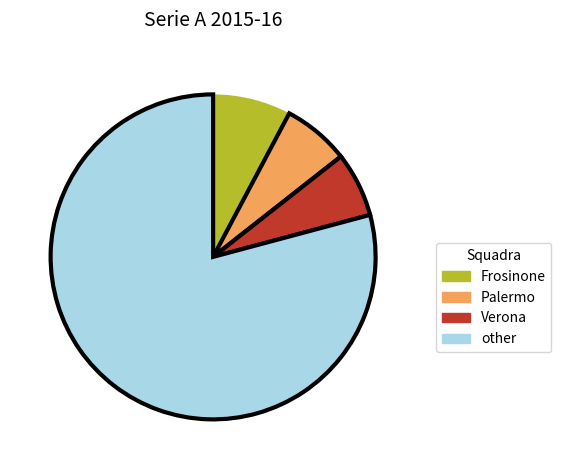

Which has a higher value, Frosinone or other?

other